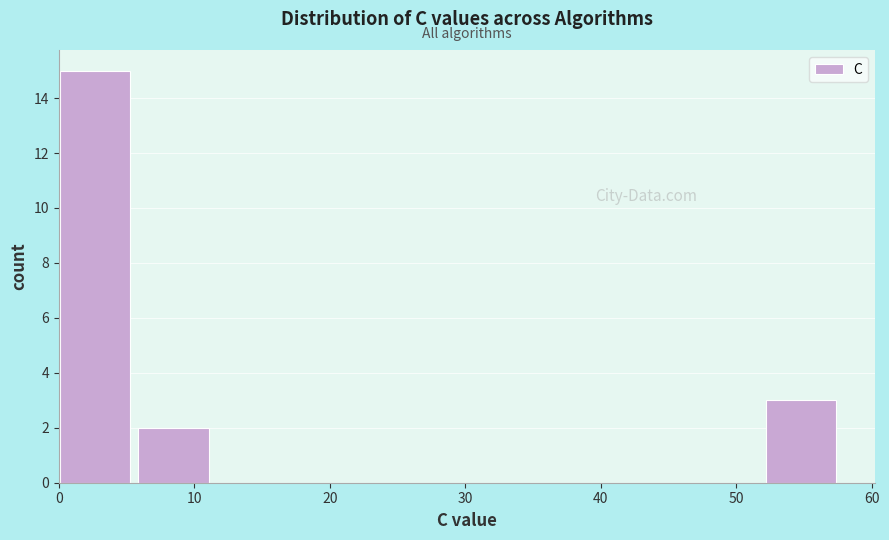

Over which range of the x-axis is the bar tallest?

0 to 6